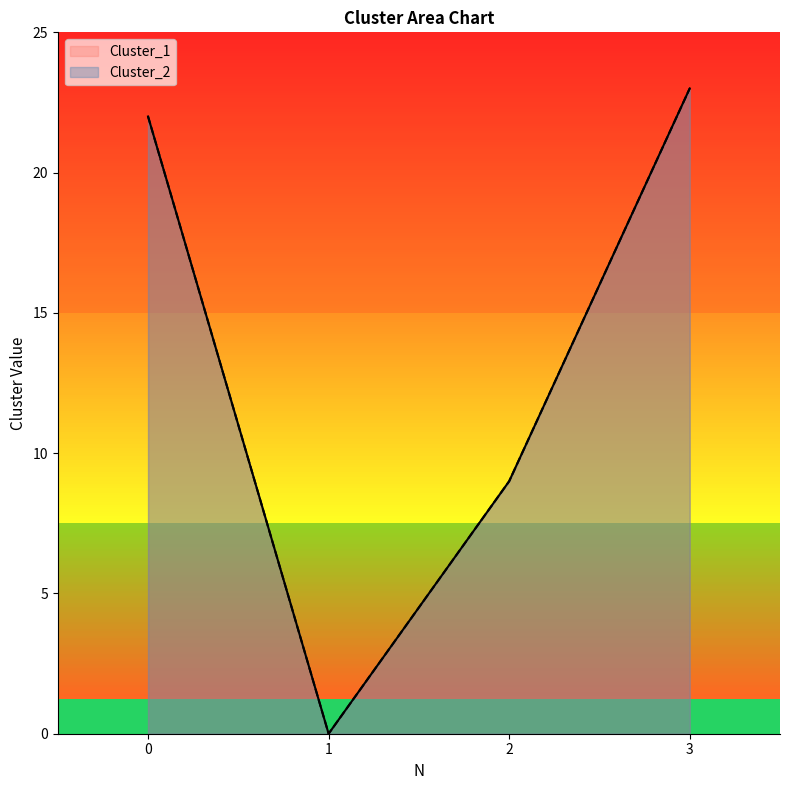

Which label corresponds to the smallest value in the chart?

1